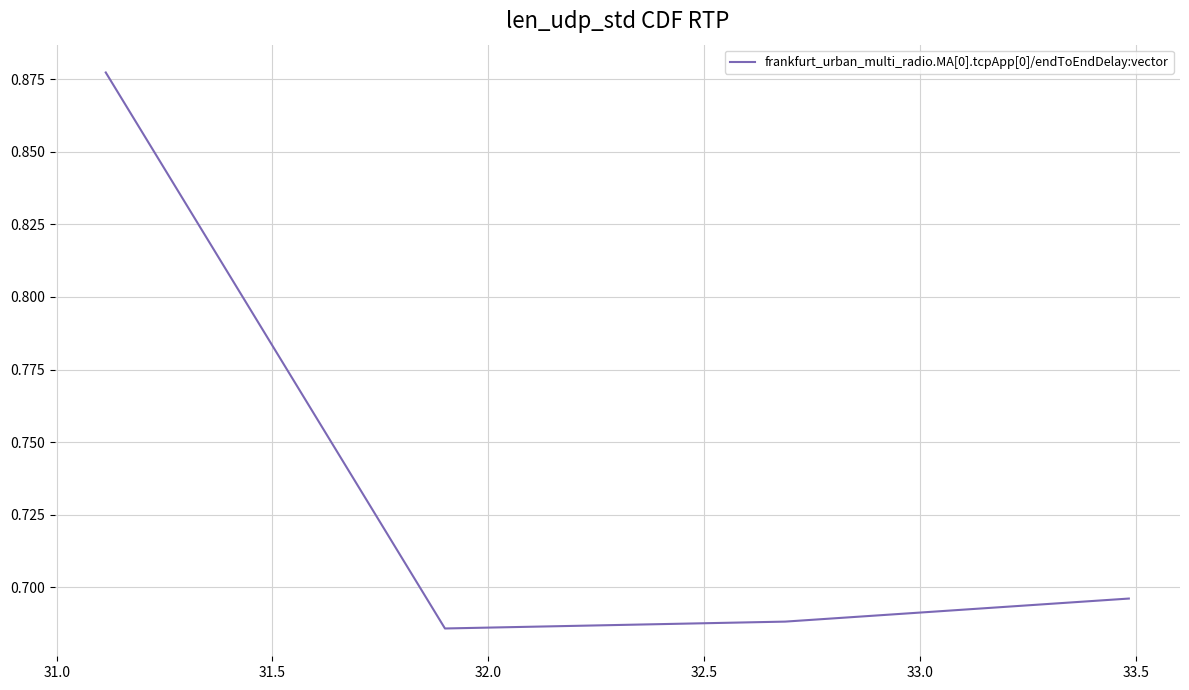

True or false: there are more than 2 points higher than both neighbors.

False